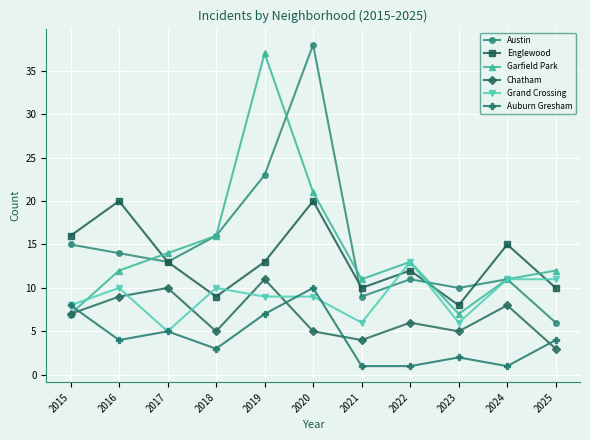

Read the Grand Crossing value at 2024.

11